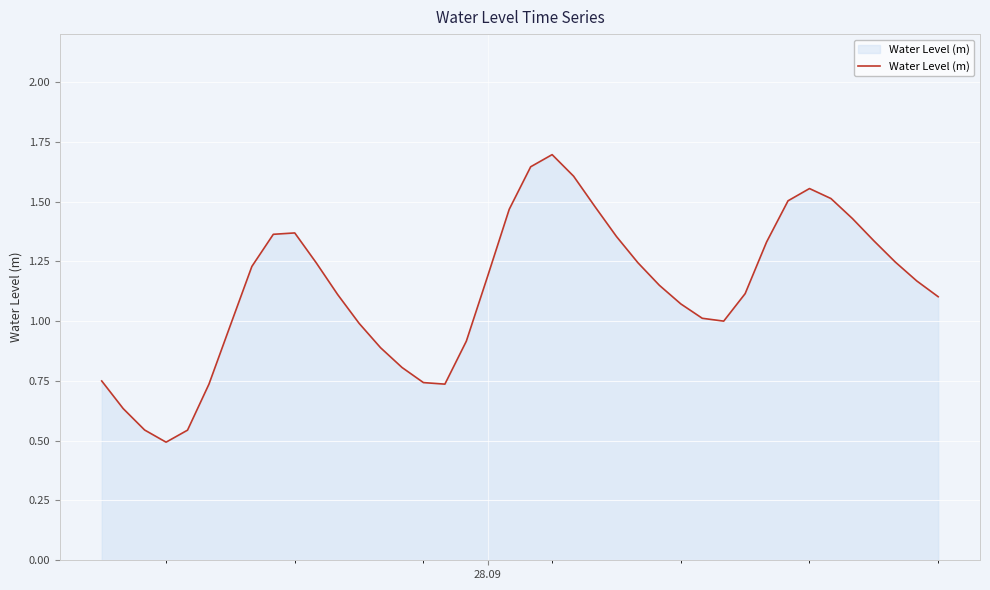

What is the maximum value shown in the chart?

1.7